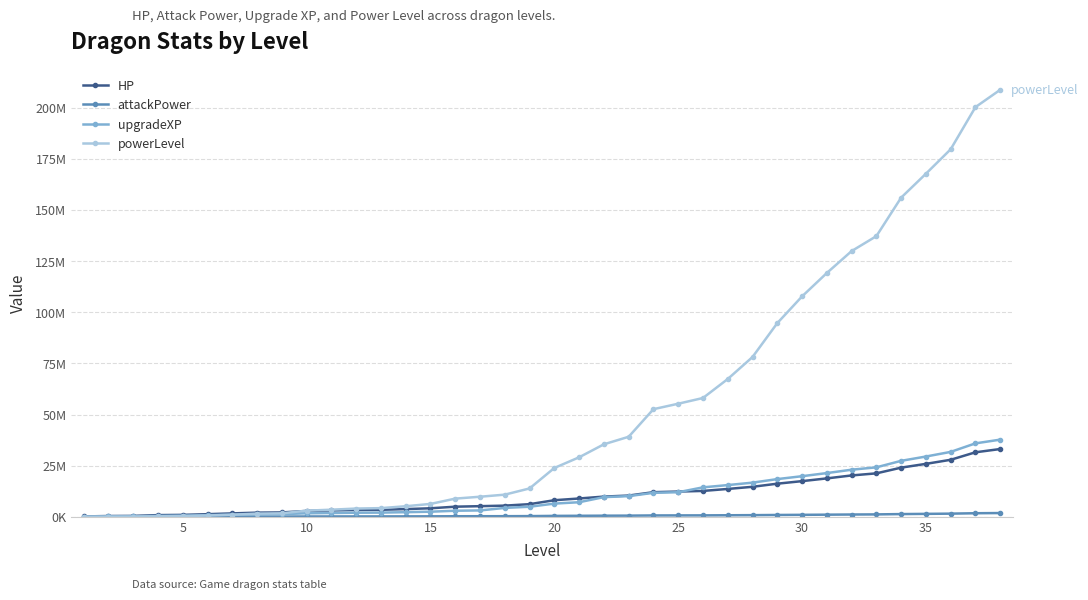

What is the difference between the second highest and second lowest values in the attackPower series?

1722127